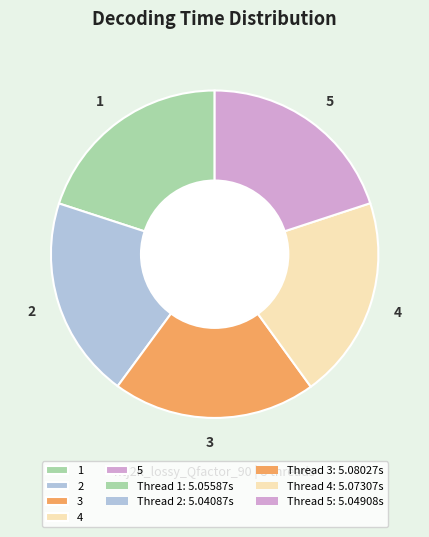

Count the number of slices in the pie.

5